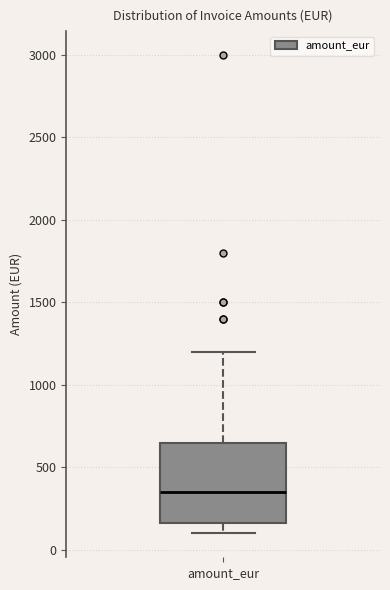

Where does the lower whisker of the box for amount_eur end on the y-axis? The values are not printed on the chart, so give them approximately, as read against the axis.

100